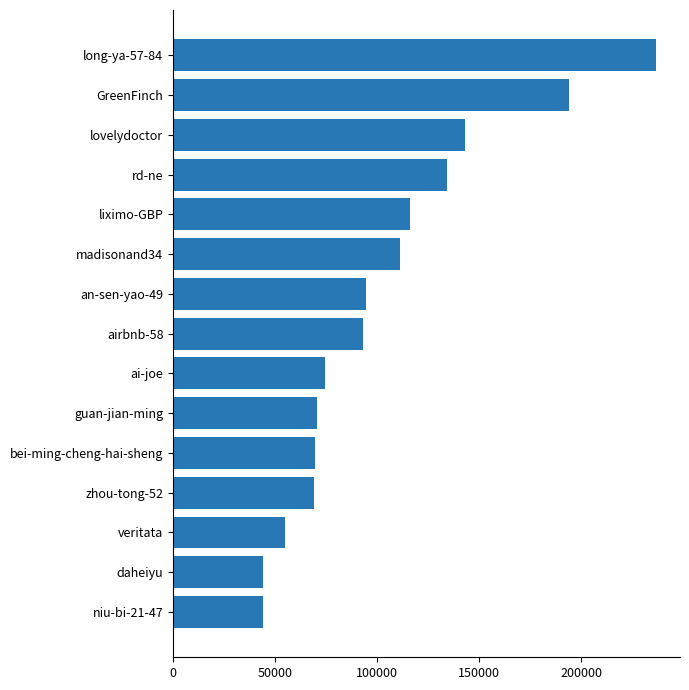

What is the sum of the values at liximo-GBP and daheiyu?

160272